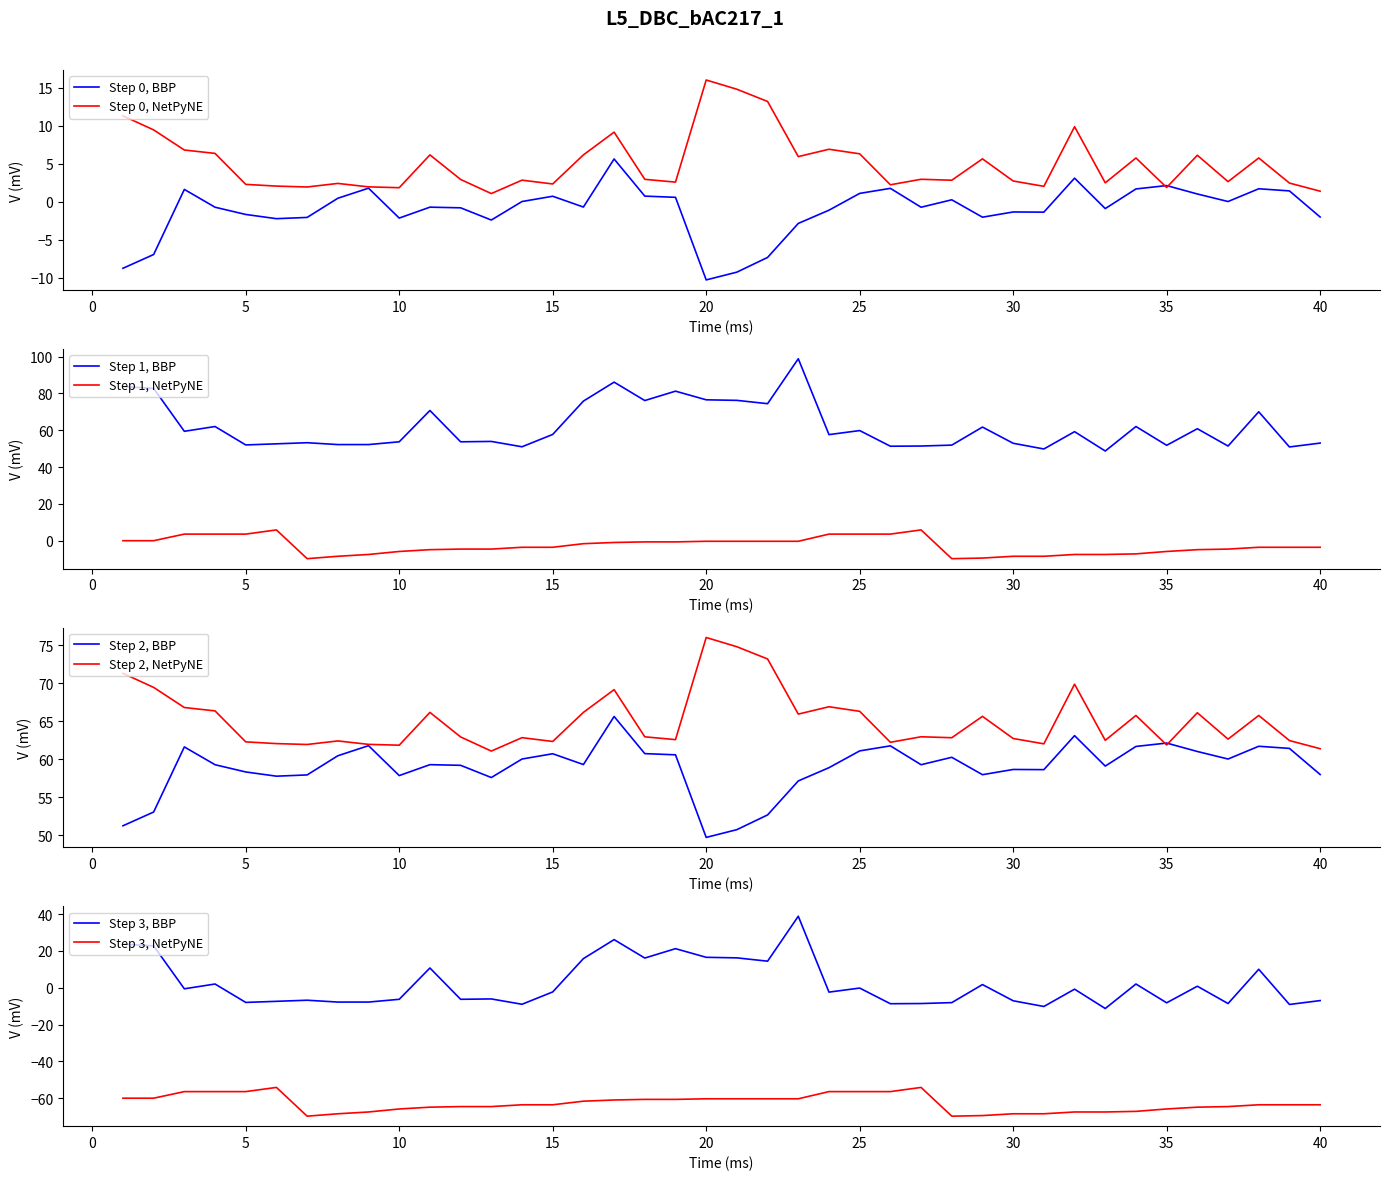

Which series has the largest range (max minus min)?

col_5